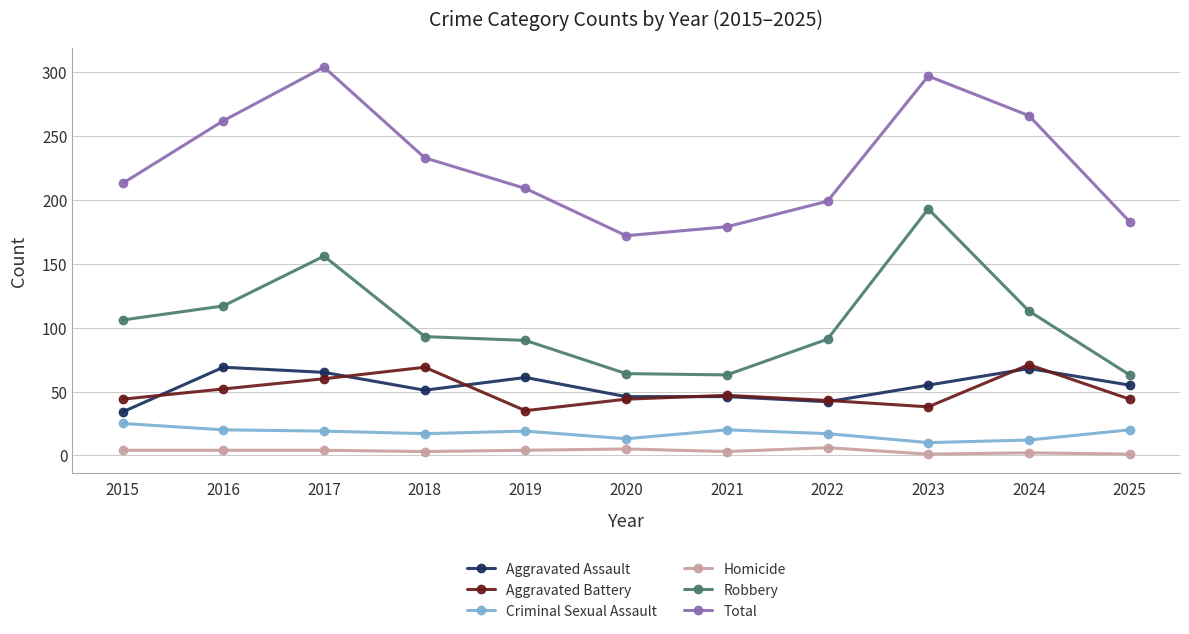

What is the difference between the Total values at 2018 and 2015?

20